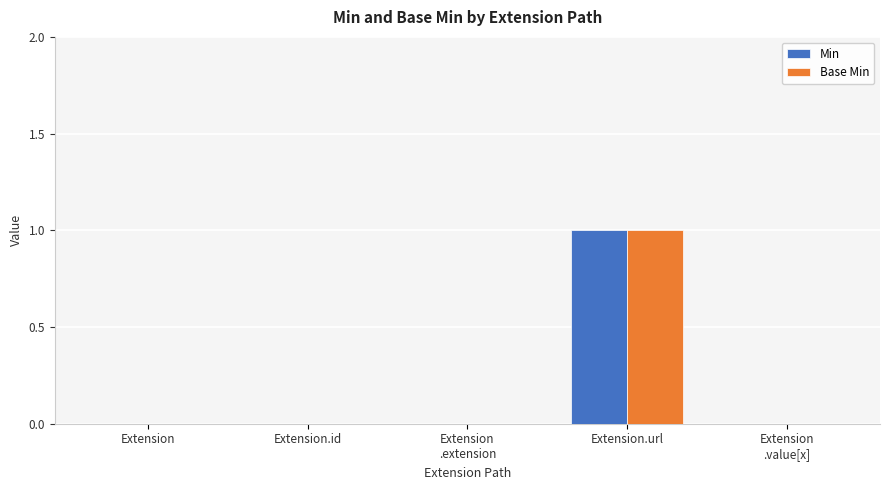

Reading left to right, extract all data points from this chart.

Min: 0	0	0	1	0
Base Min: 0	0	0	1	0